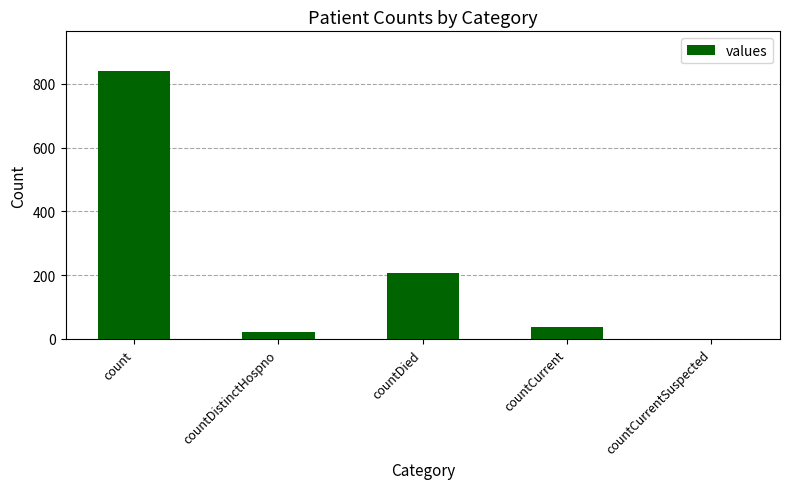

What is the difference between the values at countDied and countCurrentSuspected?

206